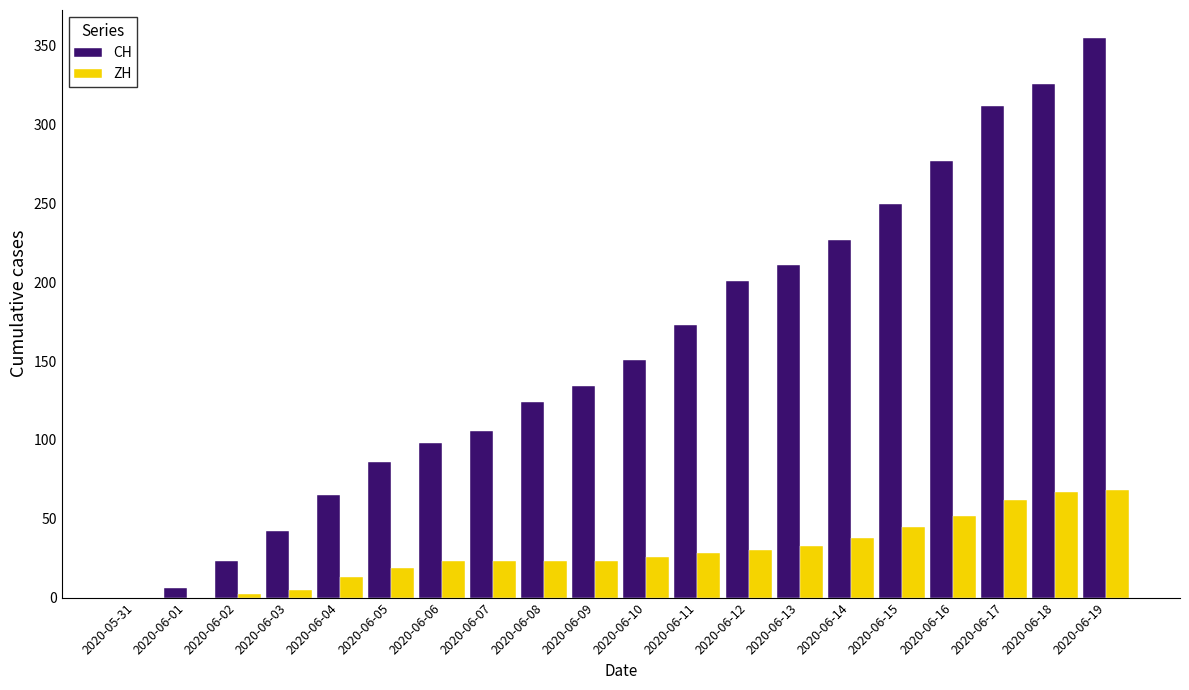

At which label does CH reach its peak?

2020-06-19